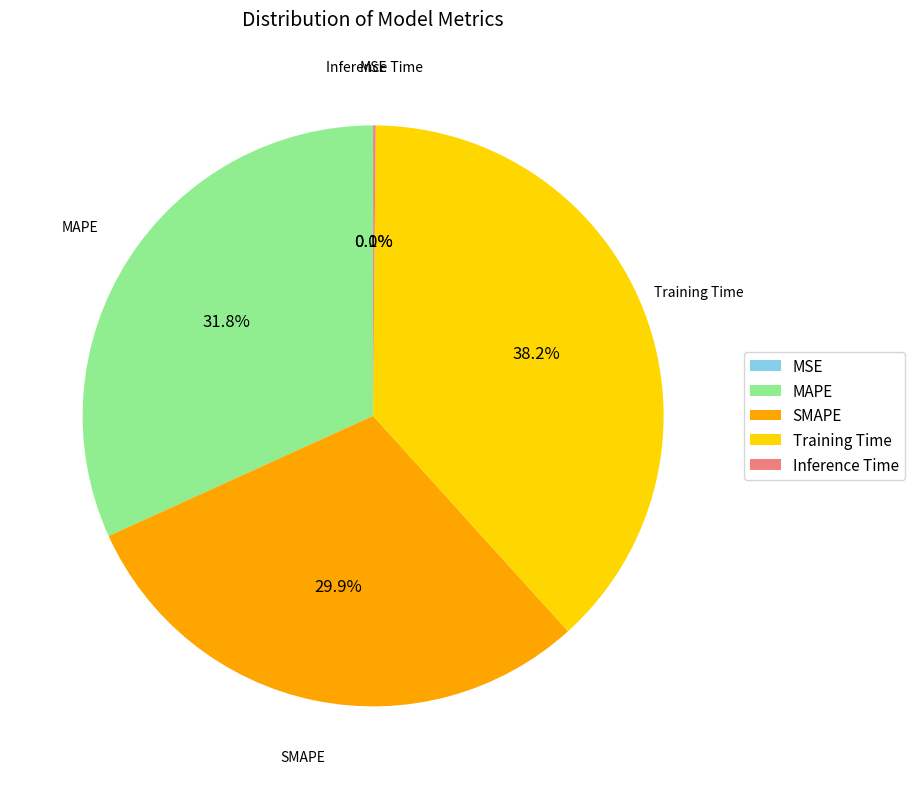

Is there any slice that represents more than half of the pie?

No